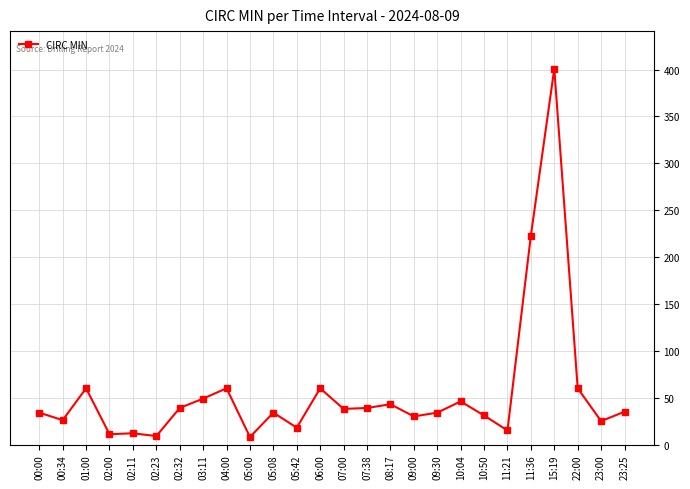

What is the sum of all values?

1440